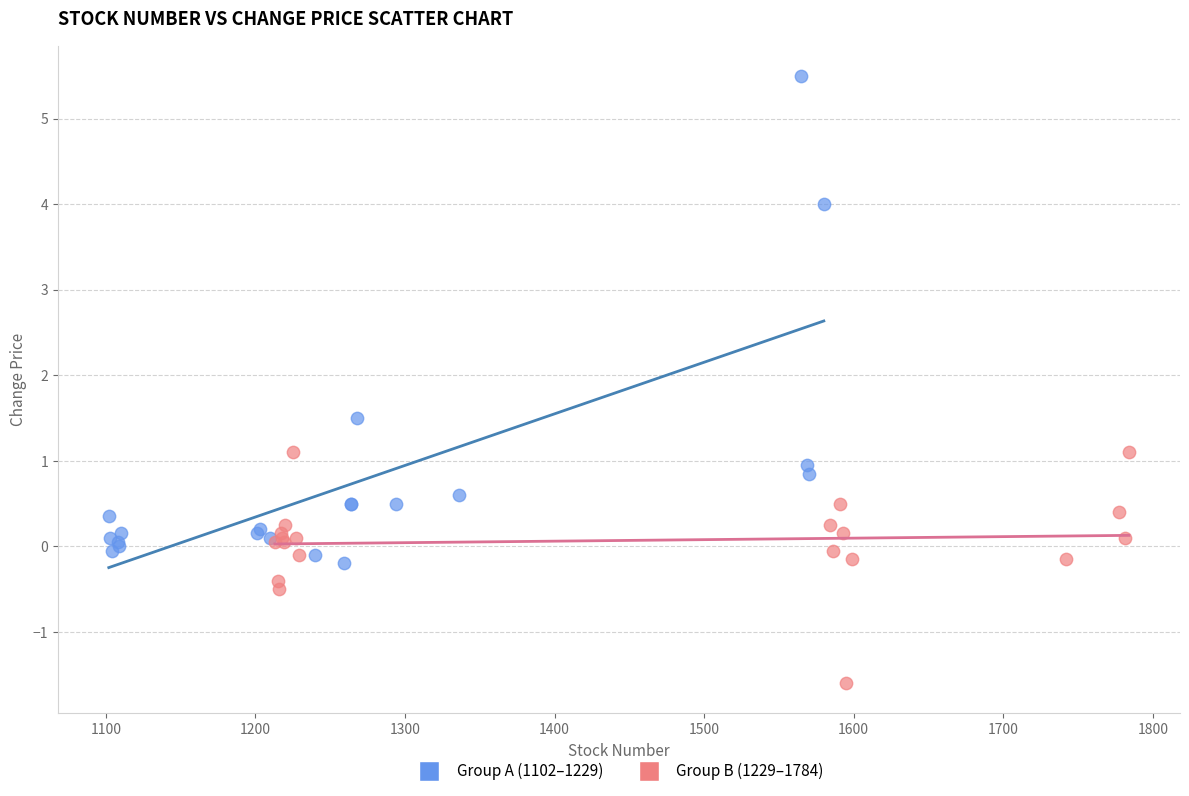

Which series reaches the minimum Y coordinate?

Group B (1229–1784)